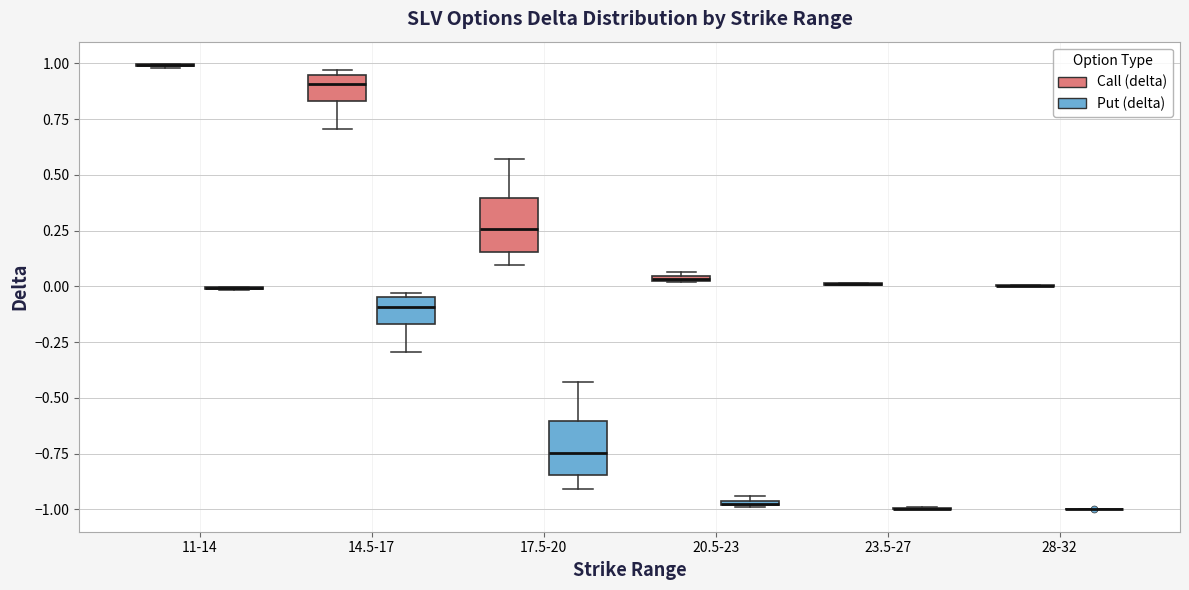

Where is the lower edge of the box for 17.5-20 (Call (delta)) on the y-axis? The values are not printed on the chart, so give them approximately, as read against the axis.

0.15